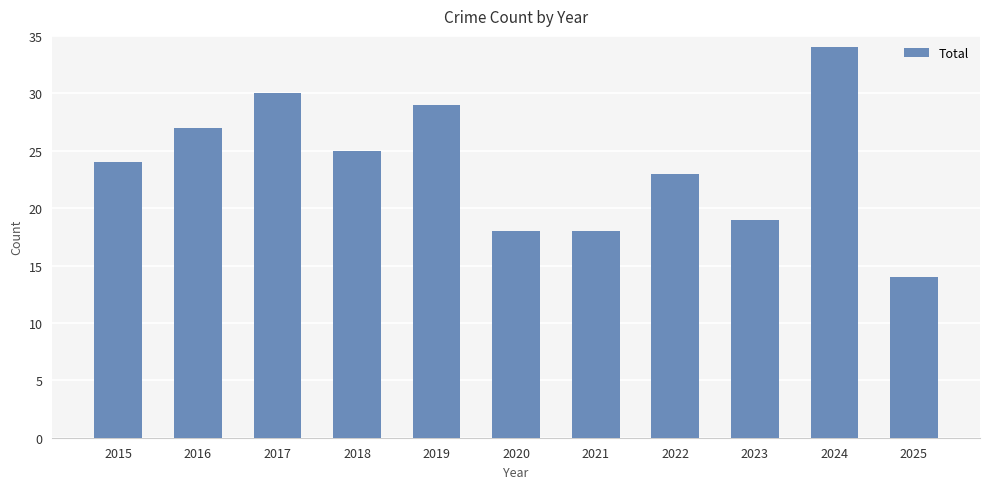

What is the sum of the values at 2019 and 2016?

56